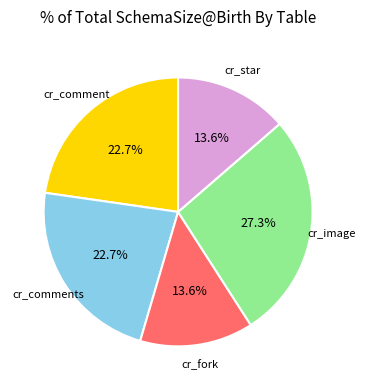

Is it true that cr_comments is 8% of the pie?

False